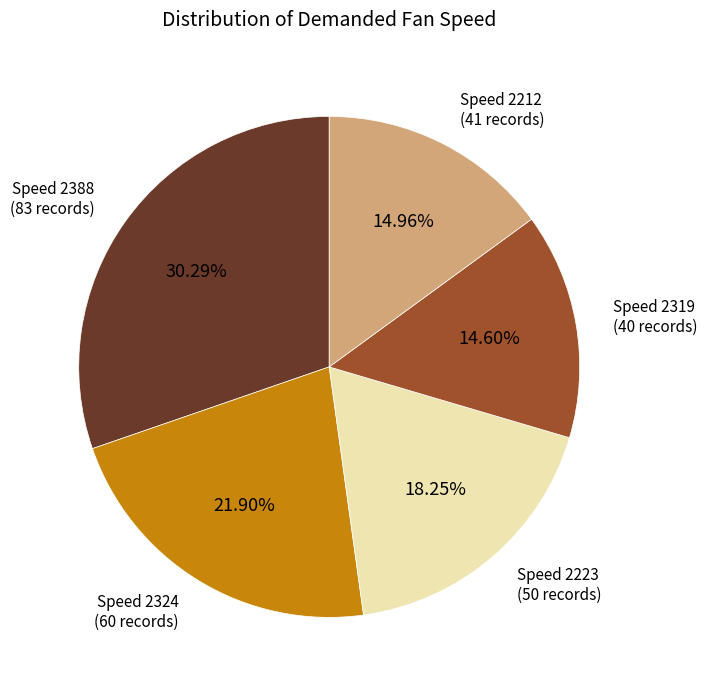

Is there any slice that represents more than half of the pie?

No